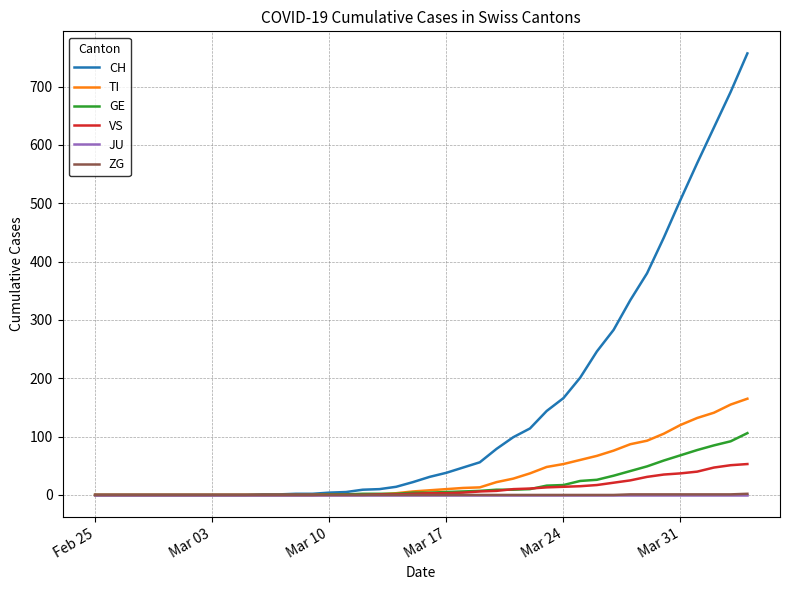

Which series has the largest total across all categories?

CH